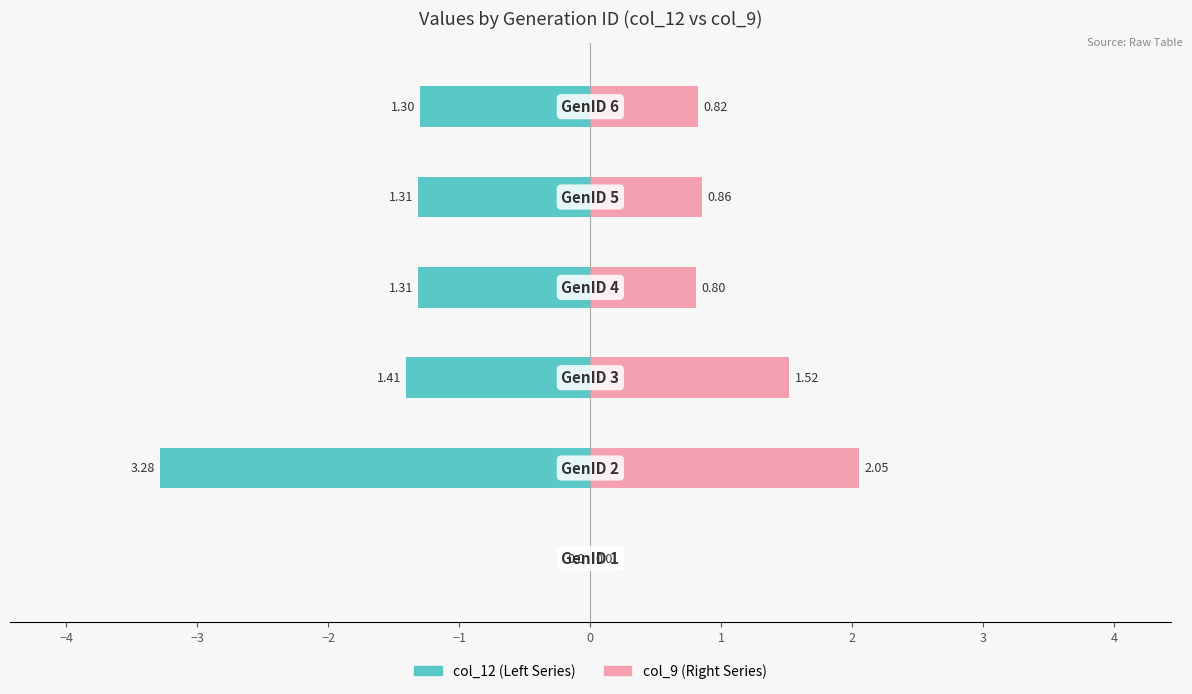

Are the bars horizontal?

Yes